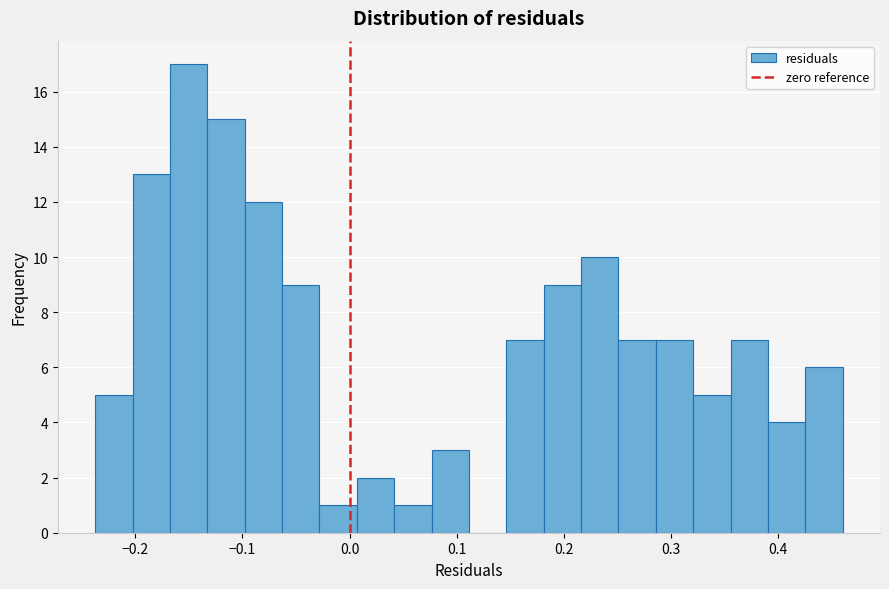

Around what value on the x-axis is the tallest bar? Give the approximate position of its centre, as read against the axis.

-0.15